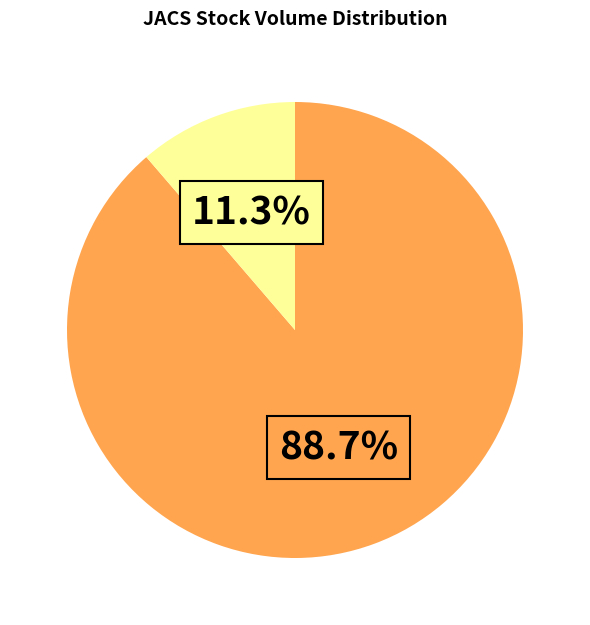

Does any single category account for the majority?

Yes